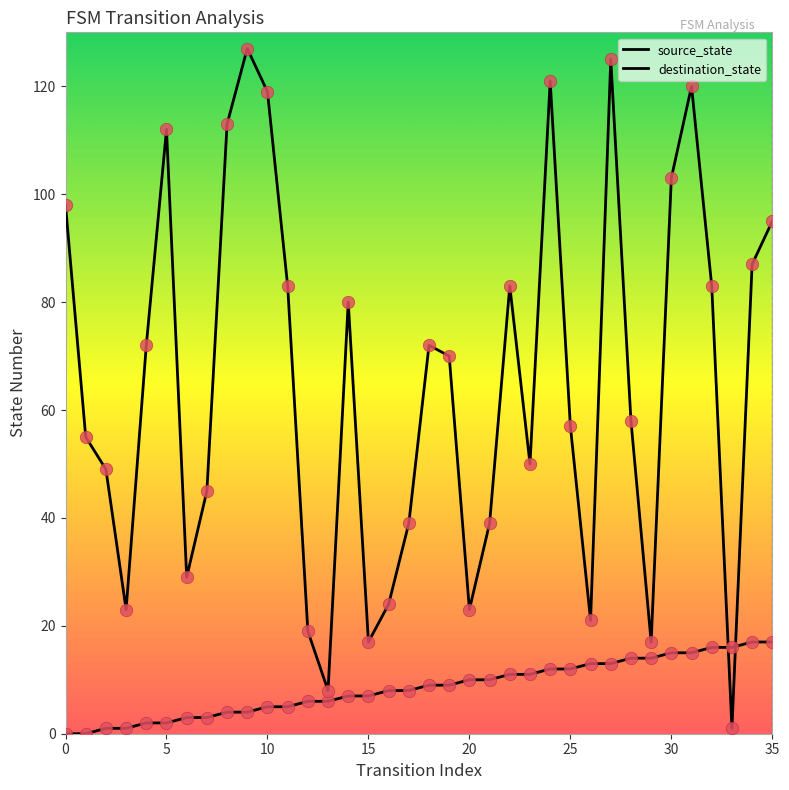

How many lines are shown in the chart?

2